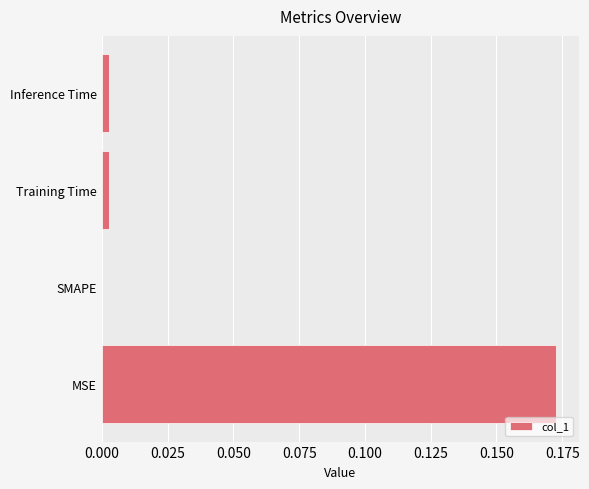

Which has a higher value, Training Time or MSE?

MSE